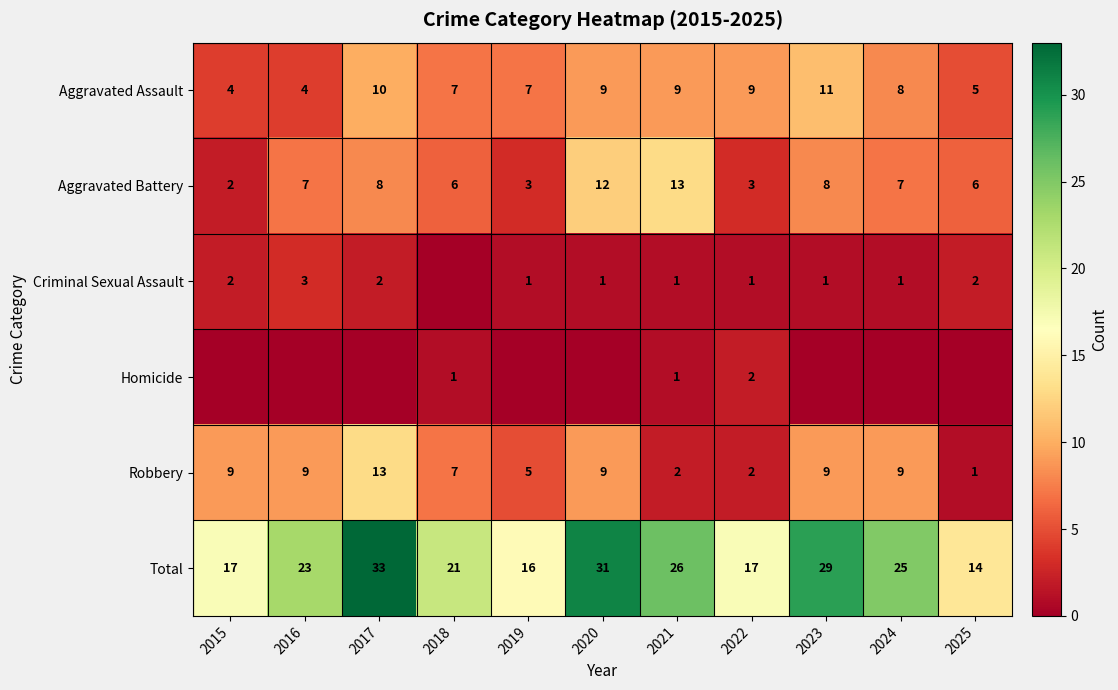

The Aggravated Assault series shows 13 at 2024. True or false?

False